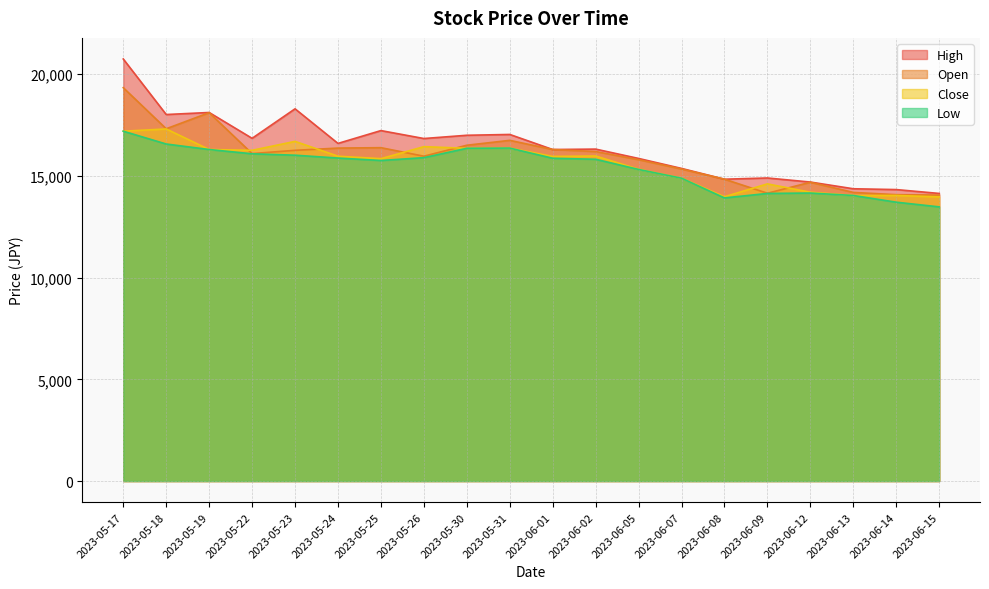

What is the lowest value of the Open series?

14060